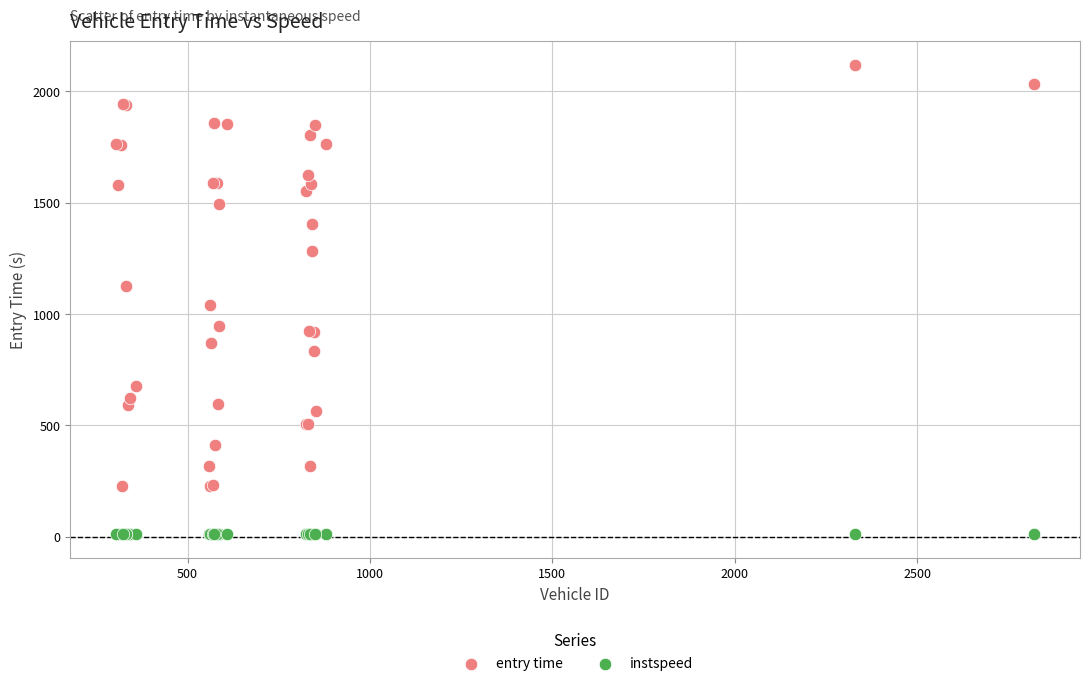

Which series contains the lowest Y value?

instspeed